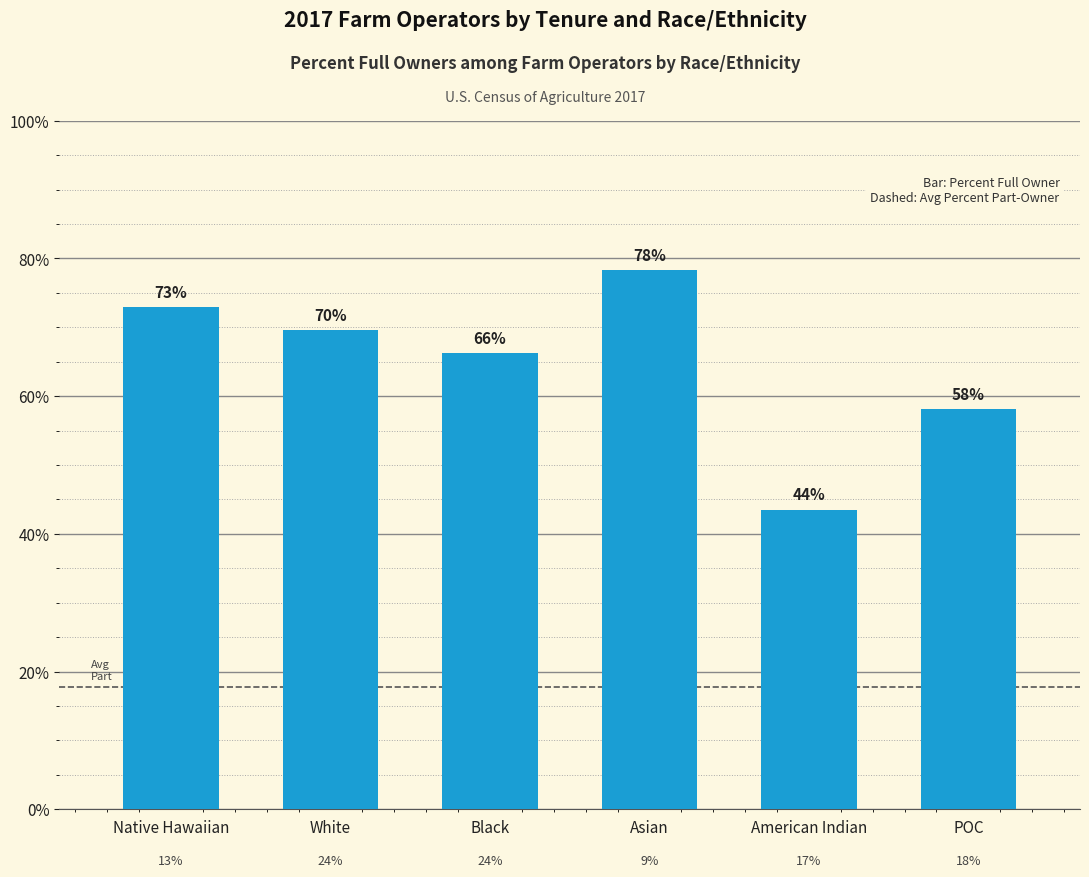

Does the chart contain any negative values?

No